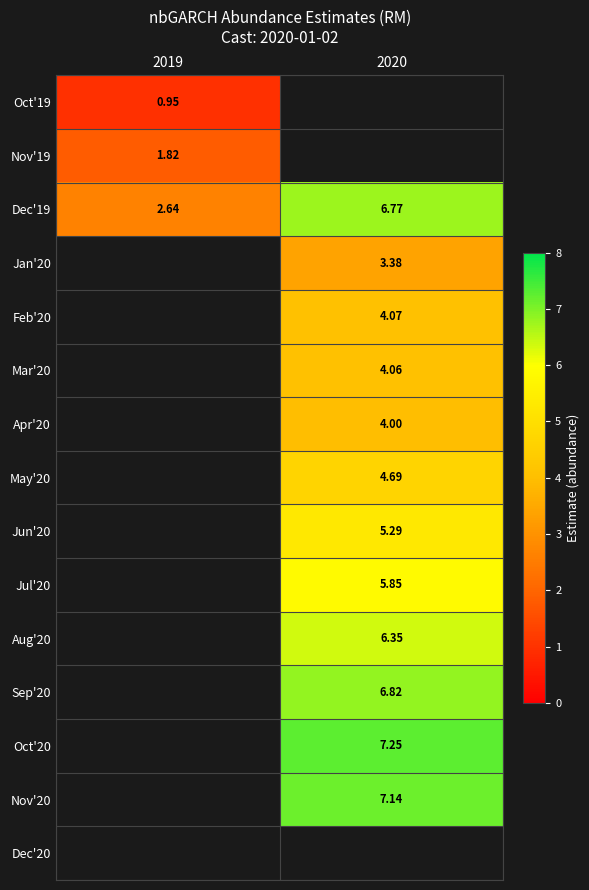

What is the minimum value shown in the chart?

1.0